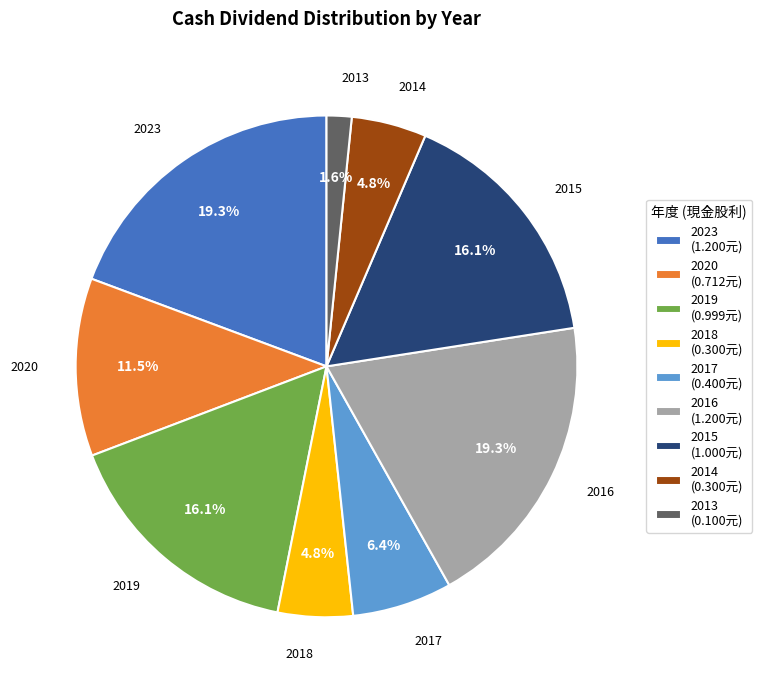

Which has a higher value, 2020 (0.712元) or 2014 (0.300元)?

2020 (0.712元)